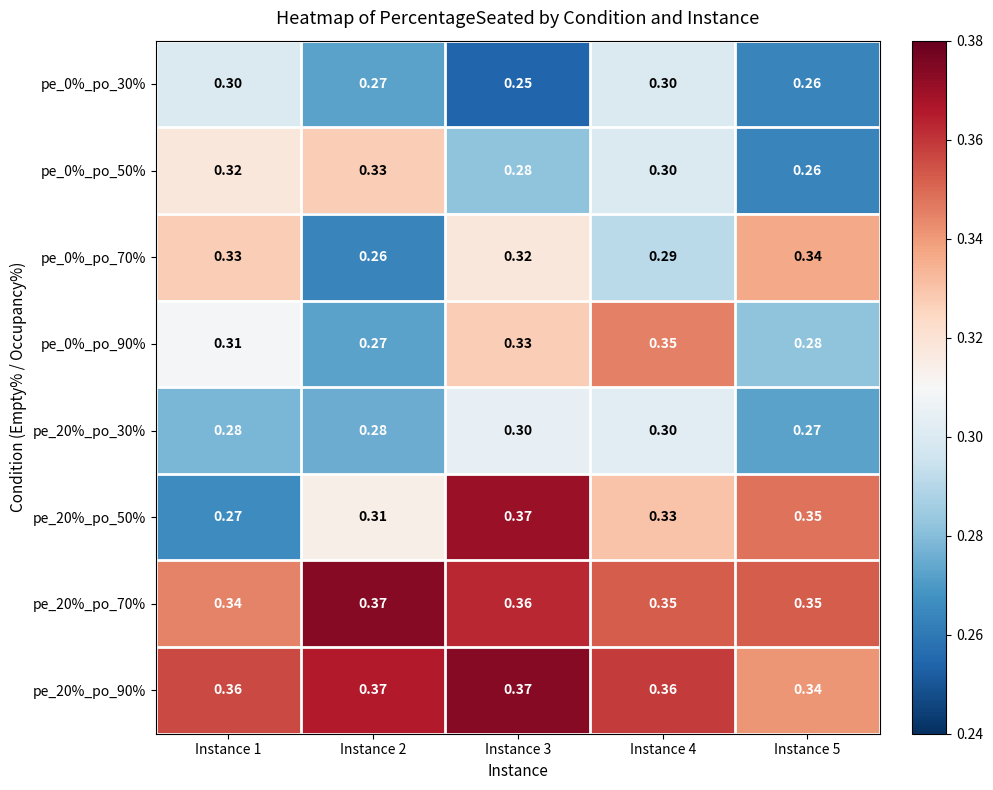

Reading left to right, what are all the values shown in this chart?

pe_0%_po_30%: Instance 1=0.3	Instance 2=0.3	Instance 3=0.2	Instance 4=0.3	Instance 5=0.3
pe_0%_po_50%: Instance 1=0.3	Instance 2=0.3	Instance 3=0.3	Instance 4=0.3	Instance 5=0.3
pe_0%_po_70%: Instance 1=0.3	Instance 2=0.3	Instance 3=0.3	Instance 4=0.3	Instance 5=0.3
pe_0%_po_90%: Instance 1=0.3	Instance 2=0.3	Instance 3=0.3	Instance 4=0.3	Instance 5=0.3
pe_20%_po_30%: Instance 1=0.3	Instance 2=0.3	Instance 3=0.3	Instance 4=0.3	Instance 5=0.3
pe_20%_po_50%: Instance 1=0.3	Instance 2=0.3	Instance 3=0.4	Instance 4=0.3	Instance 5=0.3
pe_20%_po_70%: Instance 1=0.3	Instance 2=0.4	Instance 3=0.4	Instance 4=0.3	Instance 5=0.3
pe_20%_po_90%: Instance 1=0.4	Instance 2=0.4	Instance 3=0.4	Instance 4=0.4	Instance 5=0.3